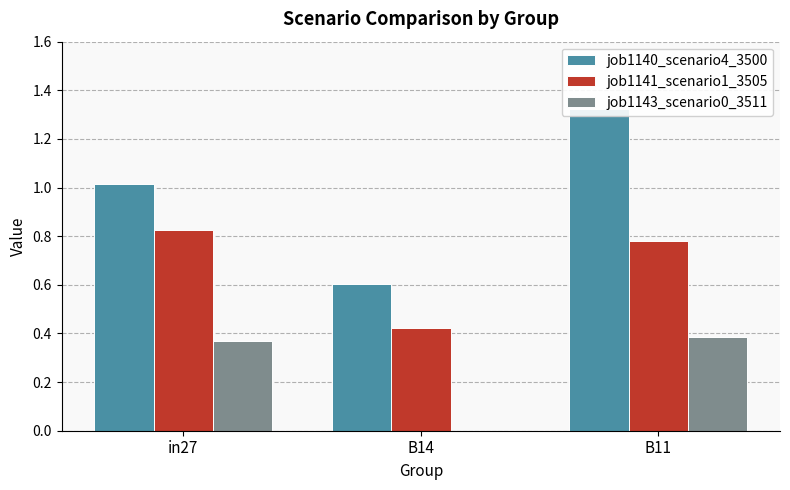

Which label corresponds to the largest value in the chart?

B11